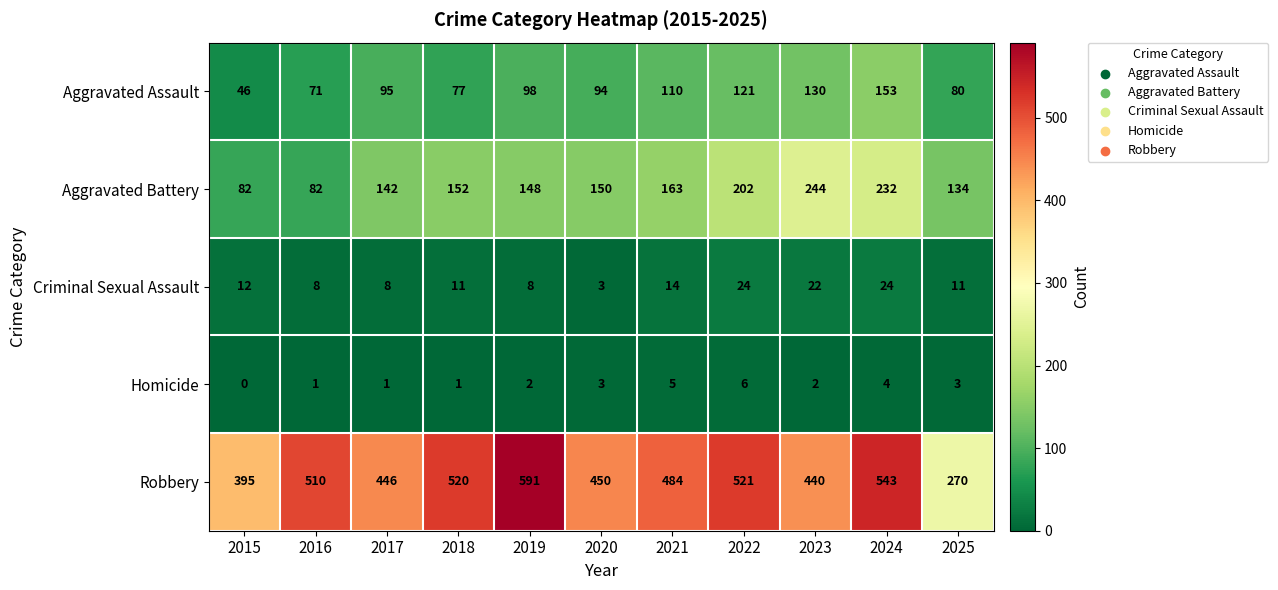

At which category is the sum across all series the highest?

2024